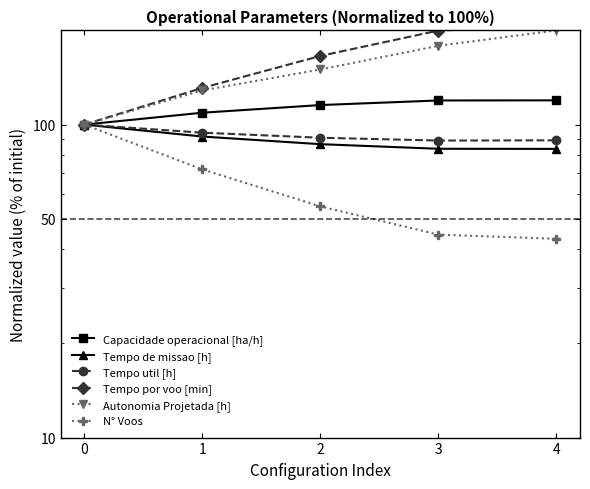

What is the sum of all Capacidade operacional [ha/h] values?

563.6